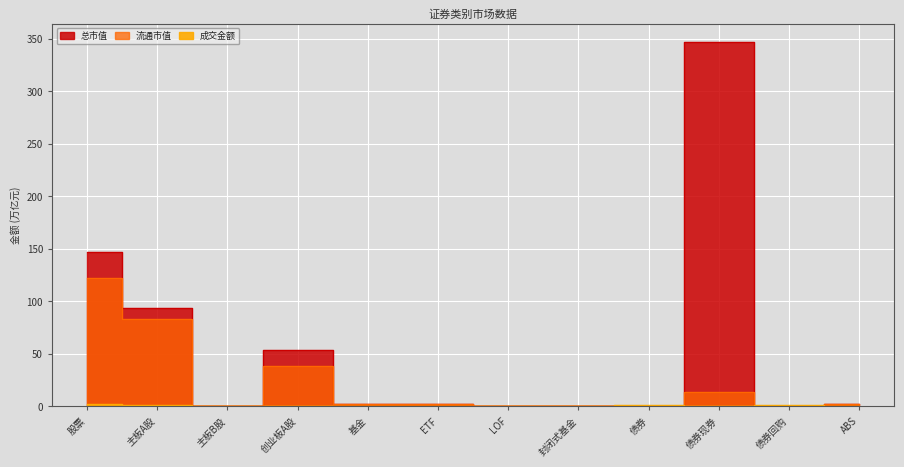

How many values in 总市值 are above zero?

10